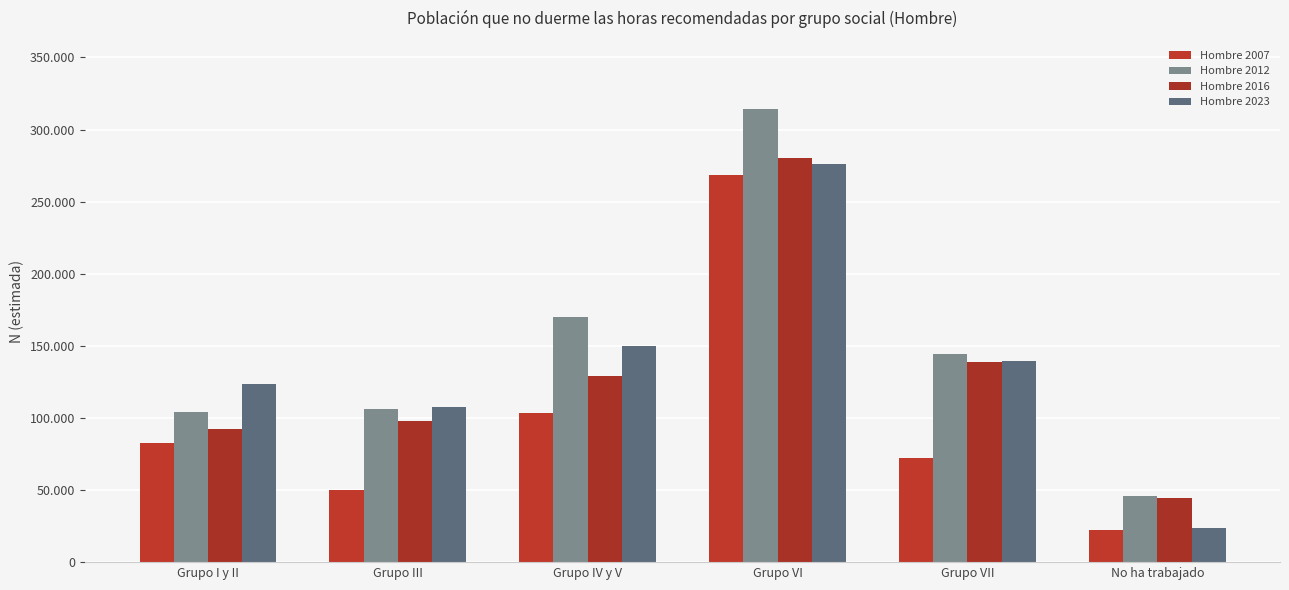

What are all the series names shown in the legend?

Hombre 2007, Hombre 2012, Hombre 2016, Hombre 2023